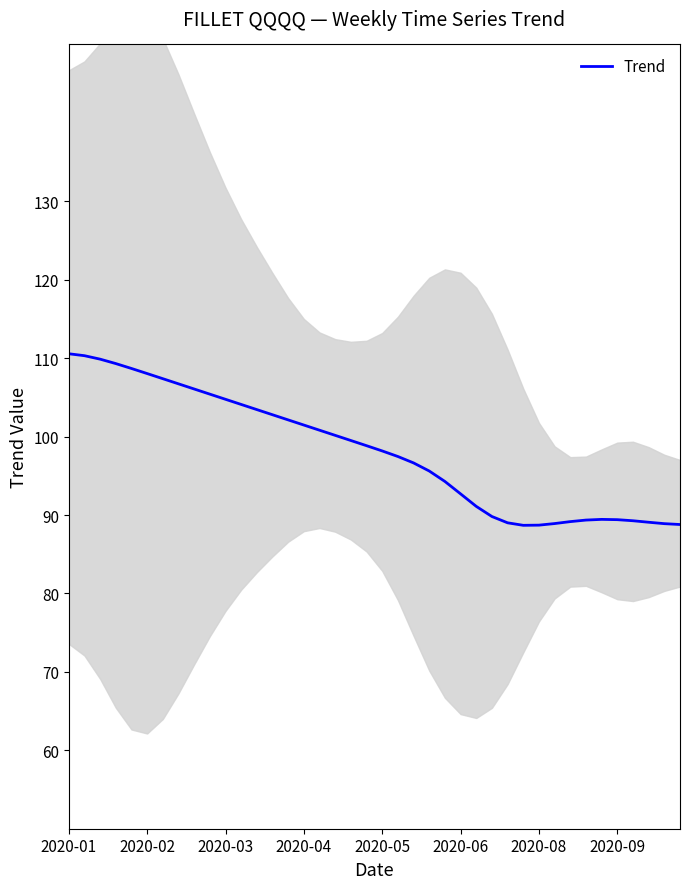

Reading left to right, list all the values displayed in this chart.

110.6	110.3	109.9	109.3	108.7	108.0	107.4	106.7	106.1	105.4	104.8	104.1	103.4	102.8	102.1	101.5	100.8	100.2	99.5	98.8	98.2	97.5	96.6	95.6	94.3	92.7	91.1	89.8	89.0	88.7	88.7	88.9	89.2	89.4	89.4	89.4	89.3	89.1	88.9	88.8